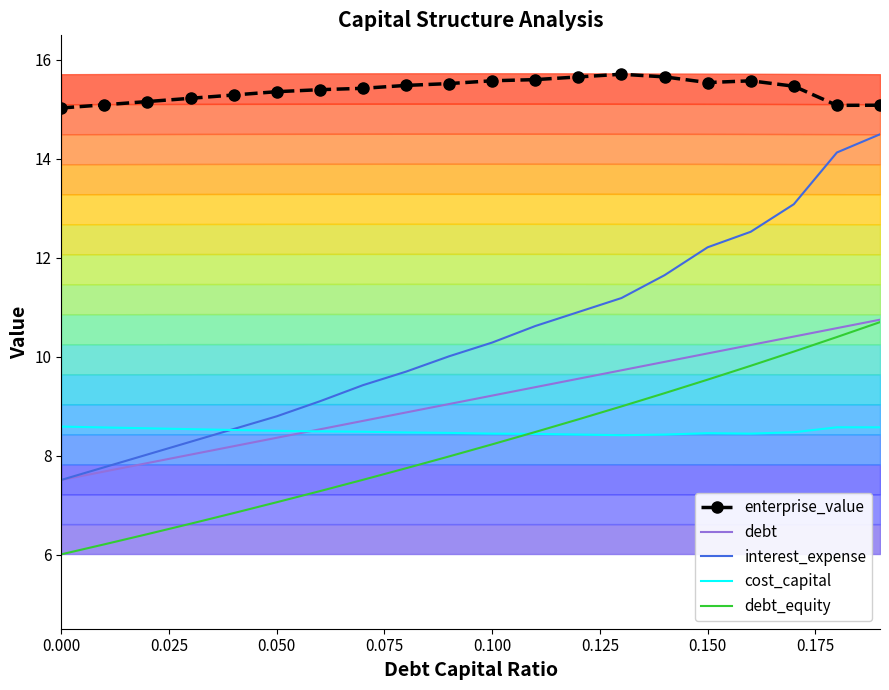

True or false: enterprise_value and debt intersect in this chart.

False